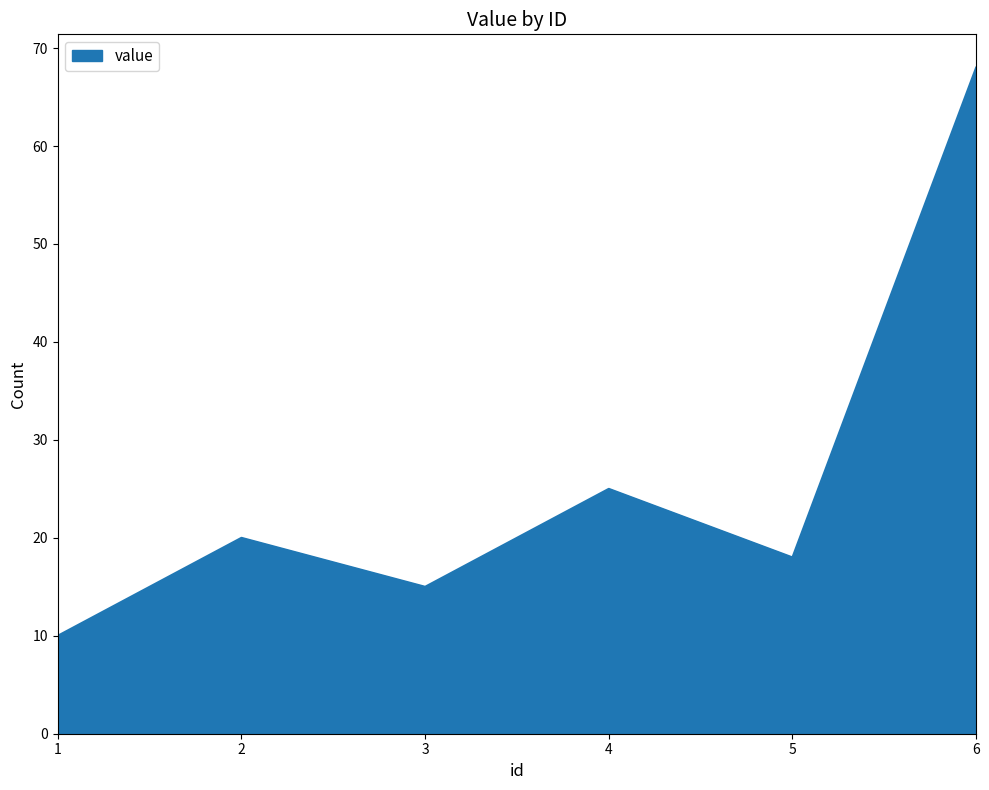

Which category has the lowest value across all series?

1